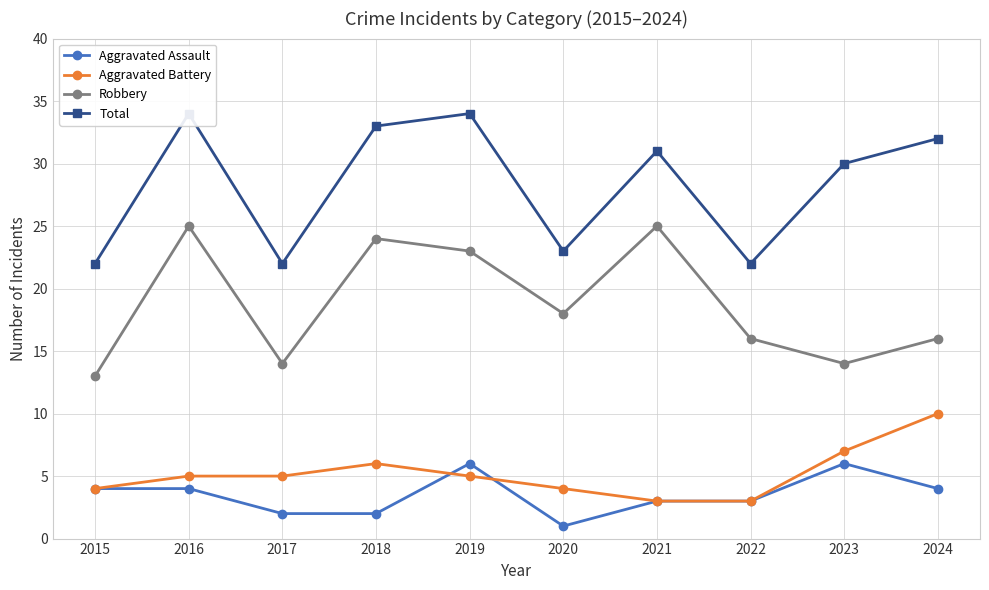

Where is the first local maximum for Aggravated Battery?

2018